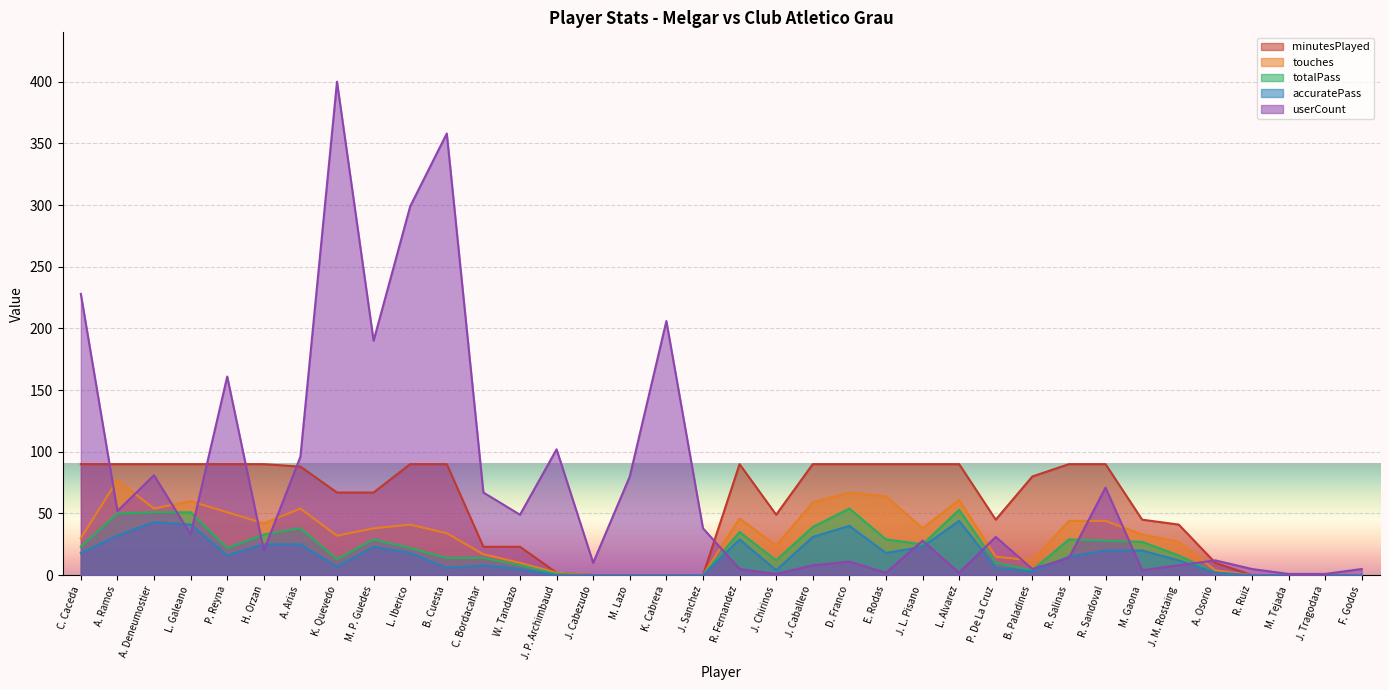

At how many categories does at least one series exceed 108?

7